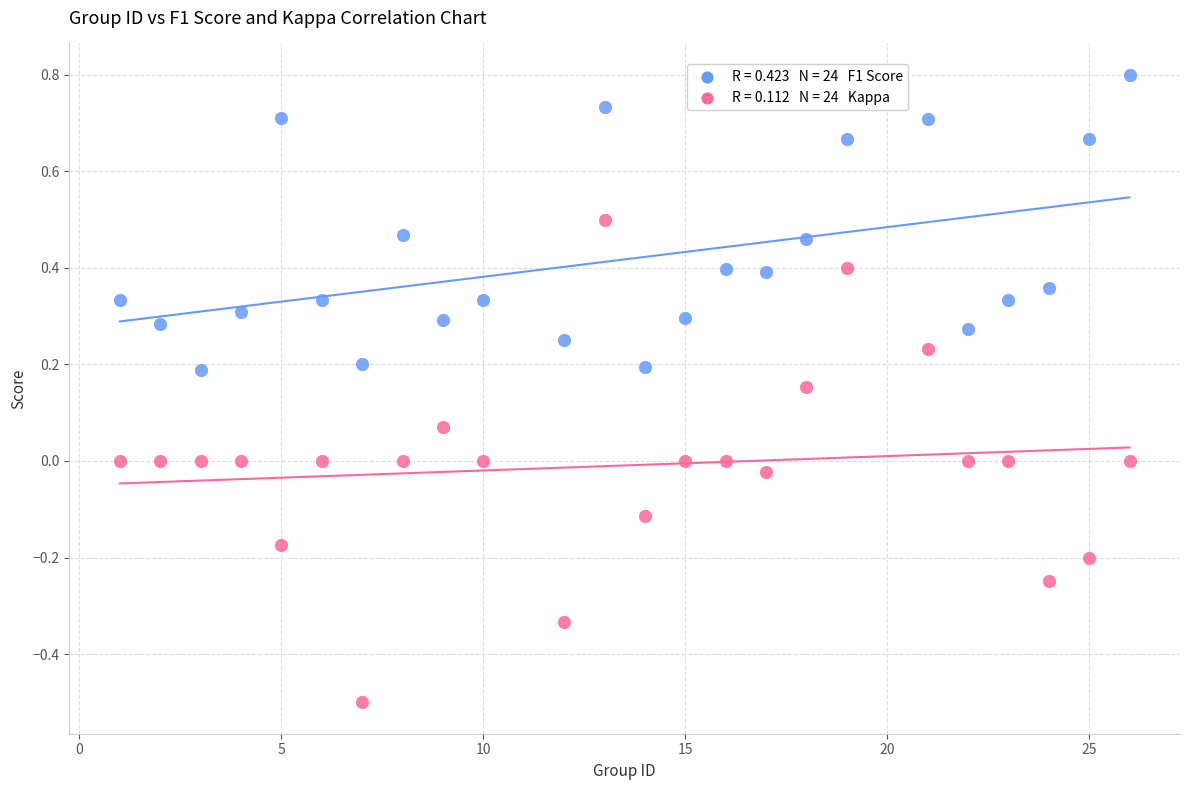

Across all data points, what is the range of X values (max minus min)?

25.0